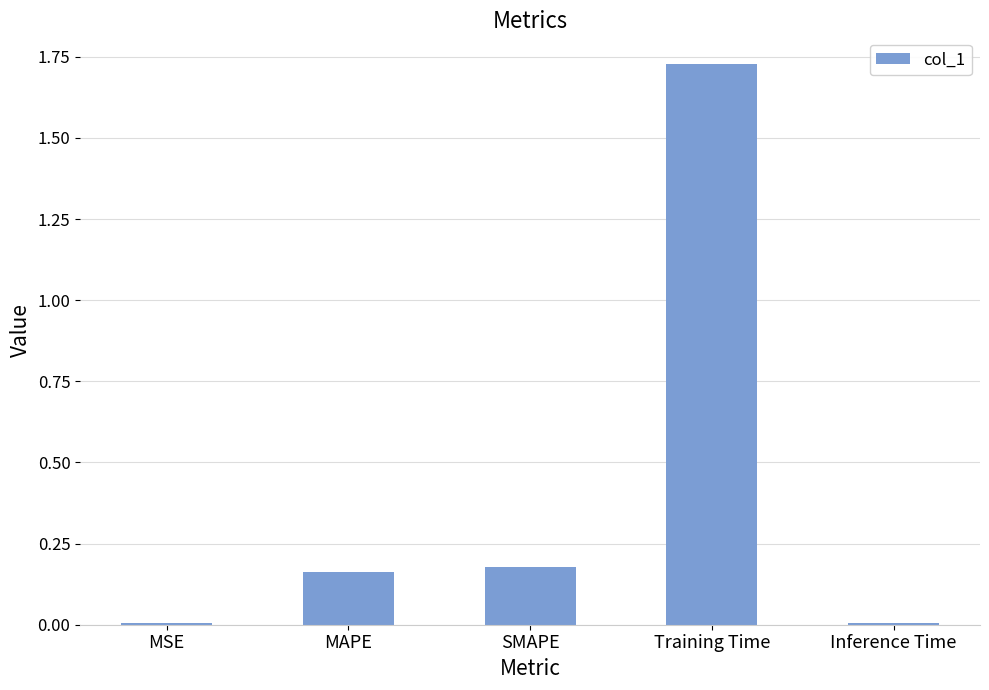

Between MAPE and MSE, which is larger?

MAPE